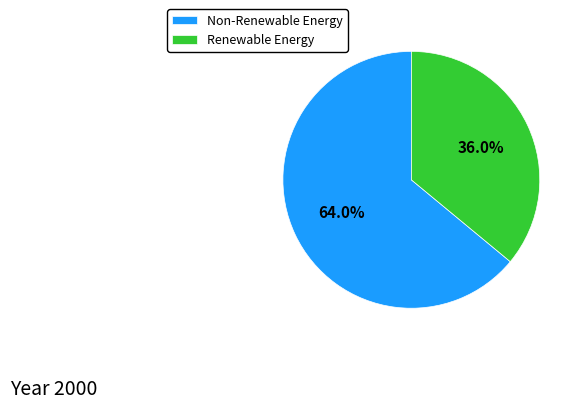

Is there any slice that represents more than half of the pie?

Yes